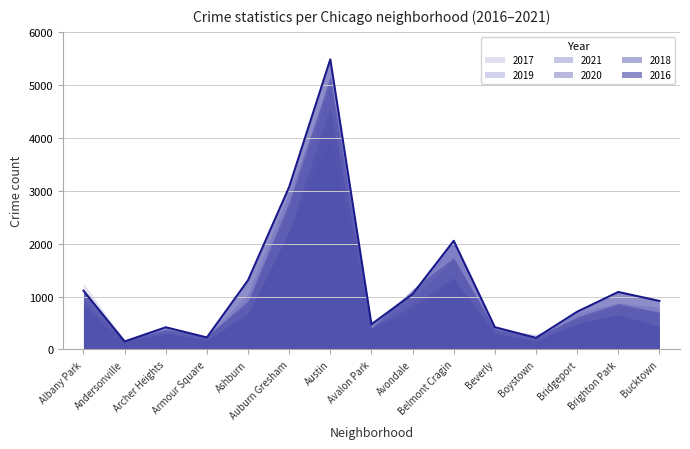

What is the minimum value shown in the chart?

123